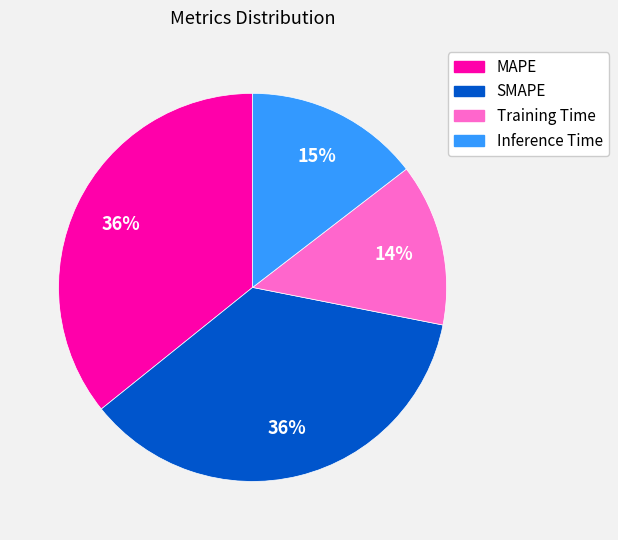

To the nearest percent, what portion does SMAPE represent?

36%